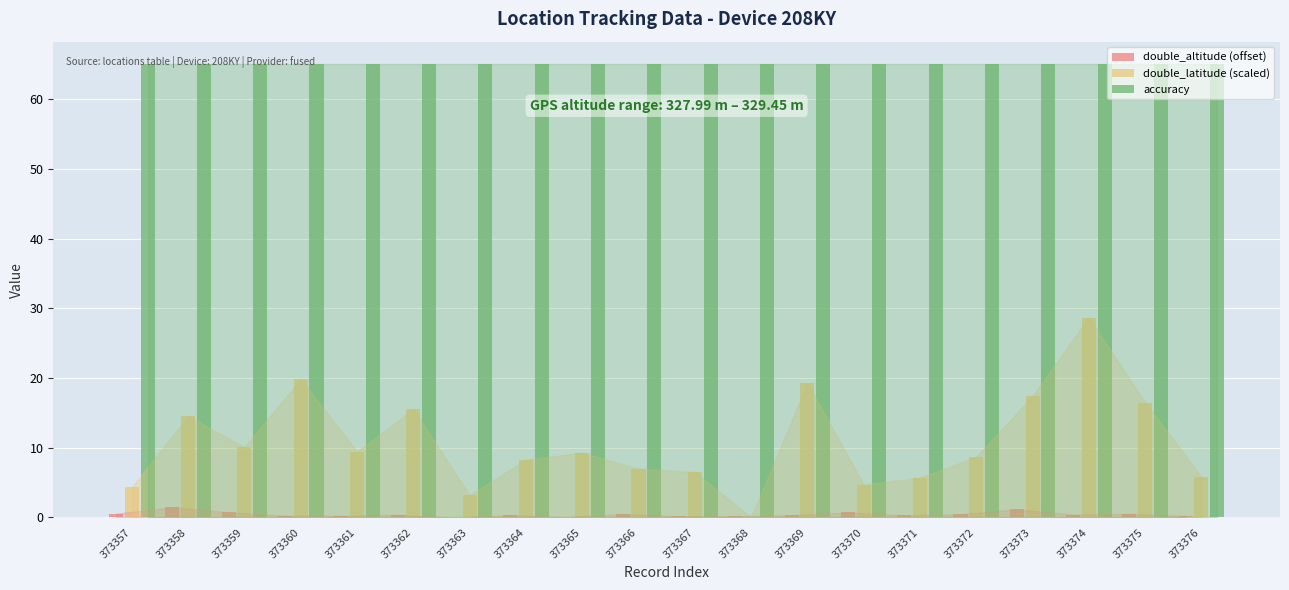

What are all the series names shown in the legend?

double_altitude (offset), double_latitude (scaled), accuracy